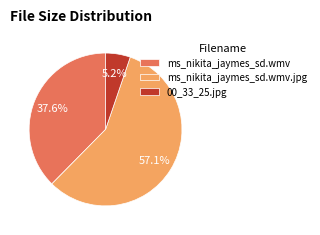

Is there any slice that represents more than half of the pie?

Yes